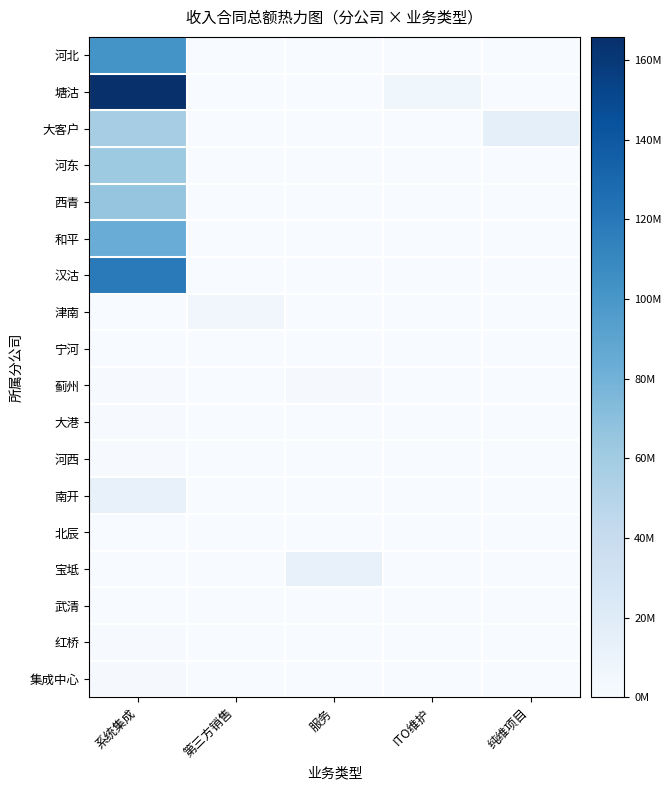

Count the number of data series in this chart.

18